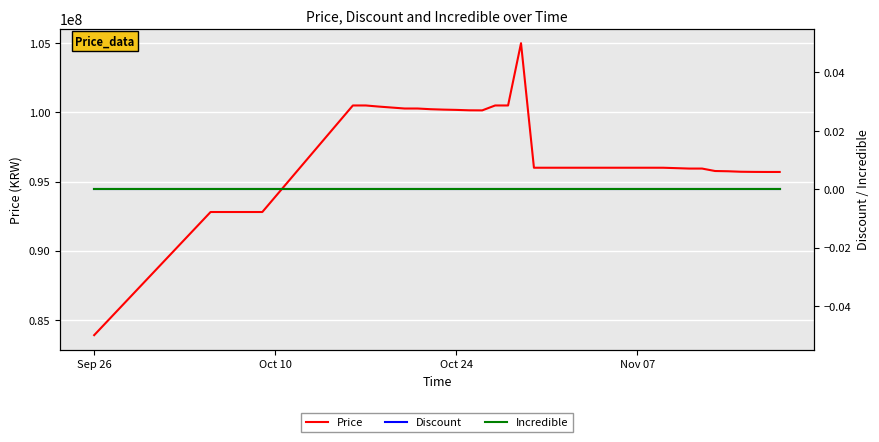

Reading left to right, list all the values displayed in this chart.

Price: 83900000	92800000	92800000	92800000	92800000	92800000	100500000	100500000	100420000	100350000	100280000	100280000	100230000	100200000	100180000	100150000	100145000	100500000	100500000	105000000	96000000	96000000	96000000	96000000	96000000	96000000	96000000	96000000	96000000	96000000	95999000	95970000	95940000	95940000	95763040	95745000	95710000	95699000	95694000	95694000
Discount: 0	0	0	0	0	0	0	0	0	0	0	0	0	0	0	0	0	0	0	0	0	0	0	0	0	0	0	0	0	0	0	0	0	0	0	0	0	0	0	0
Incredible: 0	0	0	0	0	0	0	0	0	0	0	0	0	0	0	0	0	0	0	0	0	0	0	0	0	0	0	0	0	0	0	0	0	0	0	0	0	0	0	0